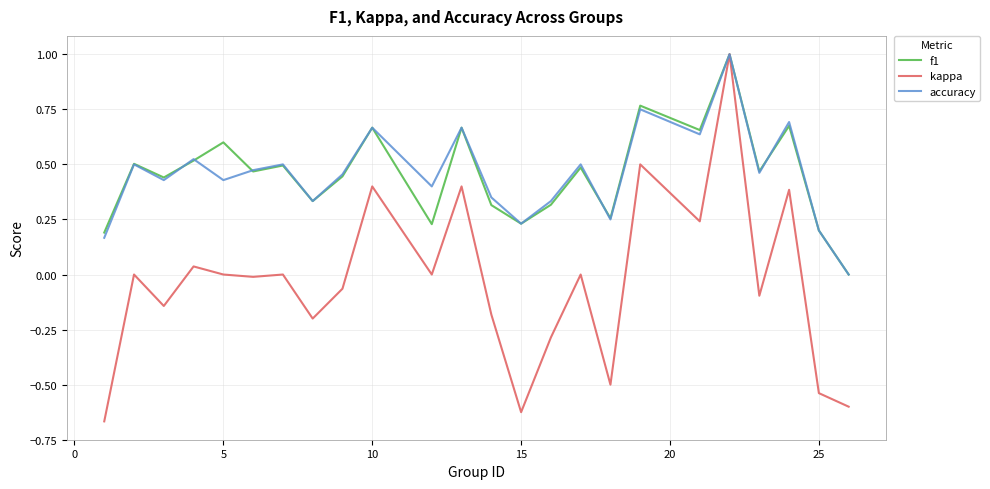

Which series has the widest spread of values?

kappa